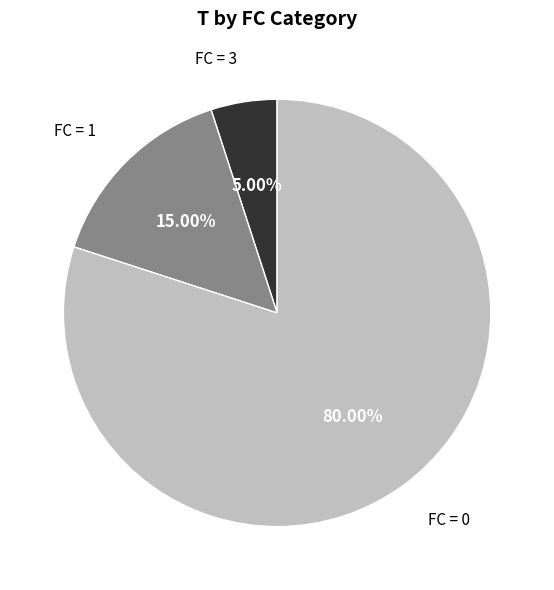

Which has a higher value, FC = 0 or FC = 3?

FC = 0